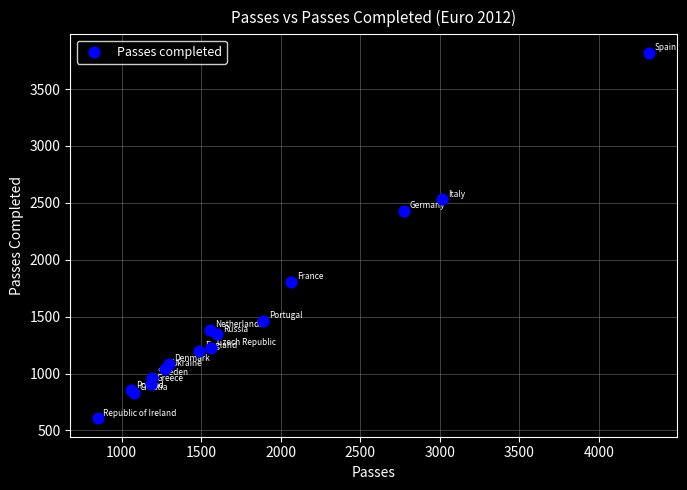

What Y value in the scatter plot is closest to 2213?

2427